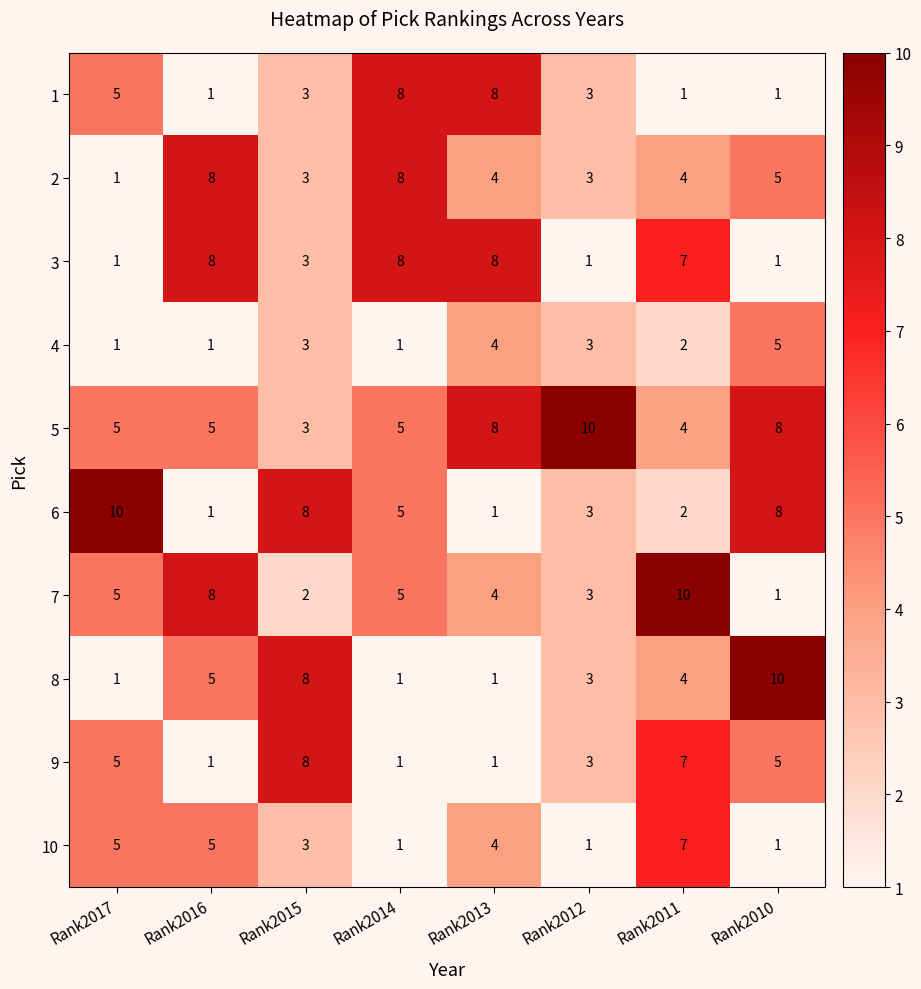

What is the total value across all series at Rank2017?

39